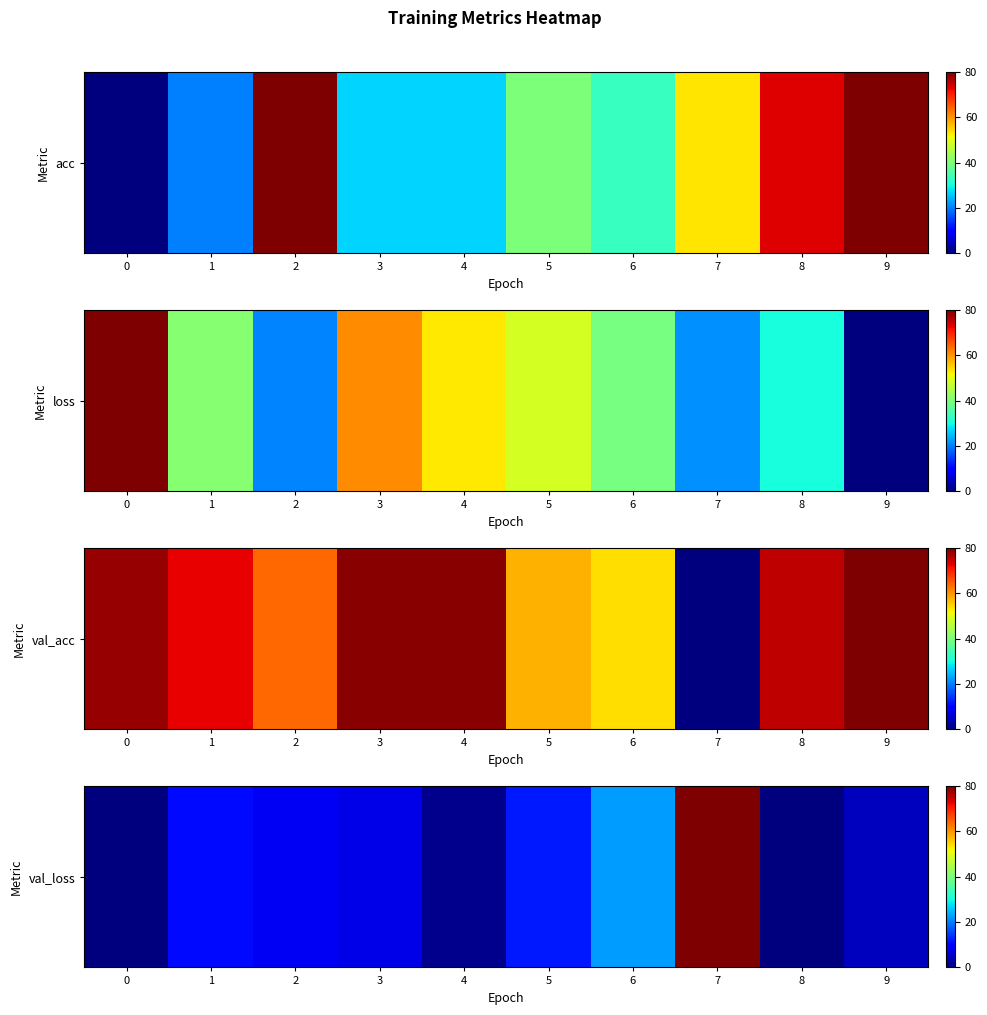

What value does the data have at 6?

22.4